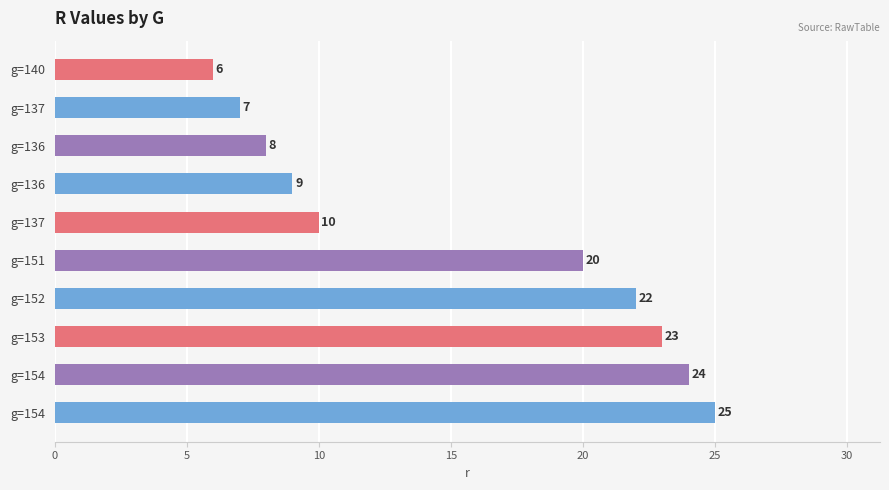

Does the chart contain any negative values?

No